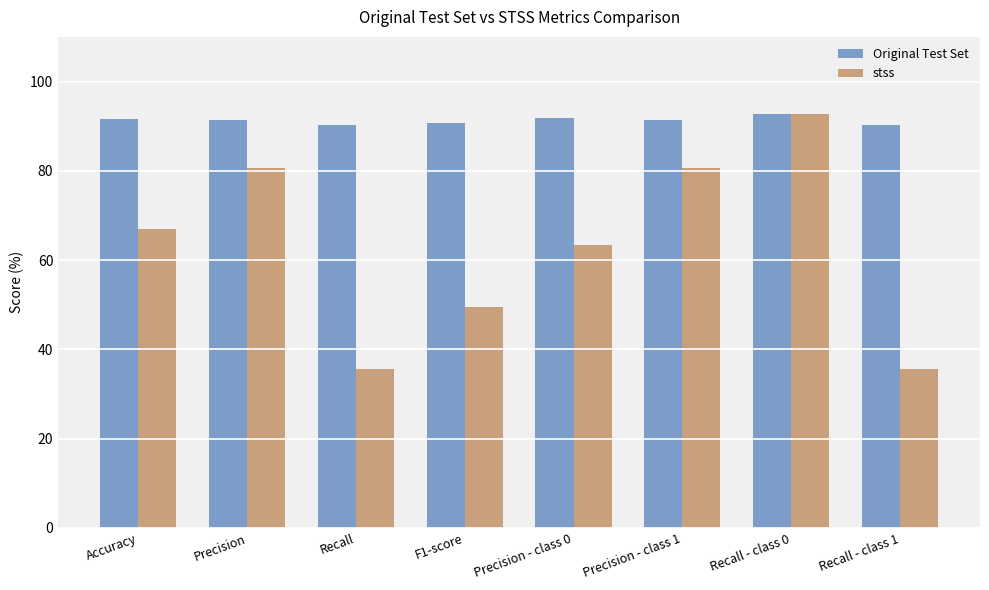

At F1-score, list the series in order from largest to smallest.

Original Test Set, stss